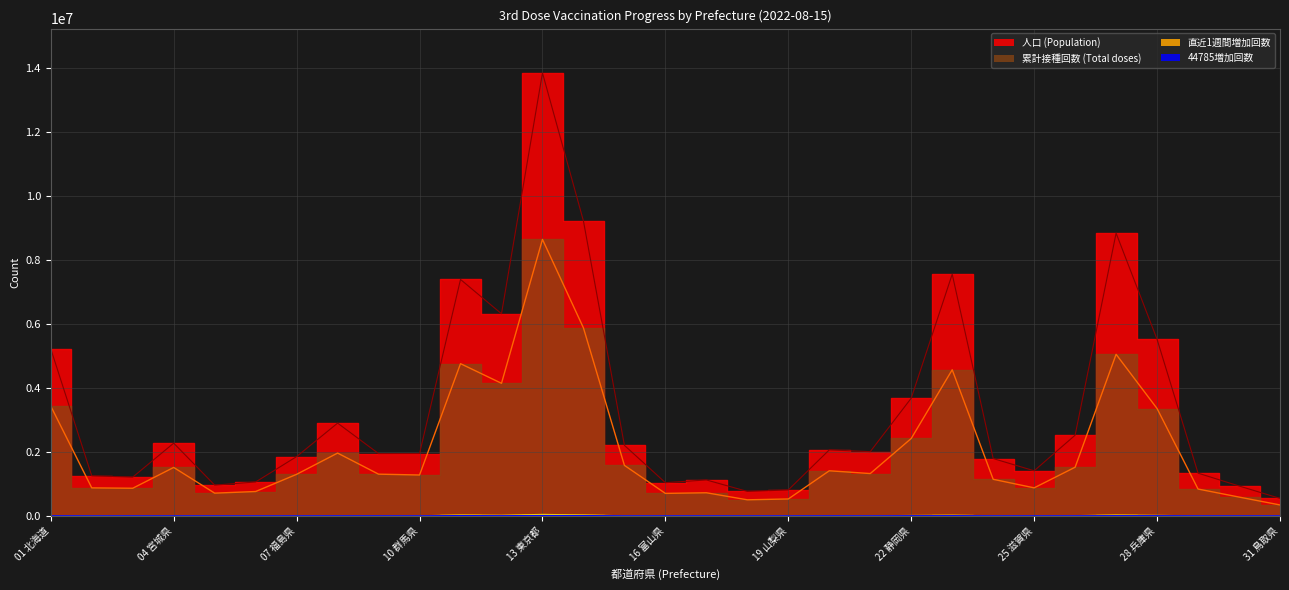

Count the number of categories in the chart.

31